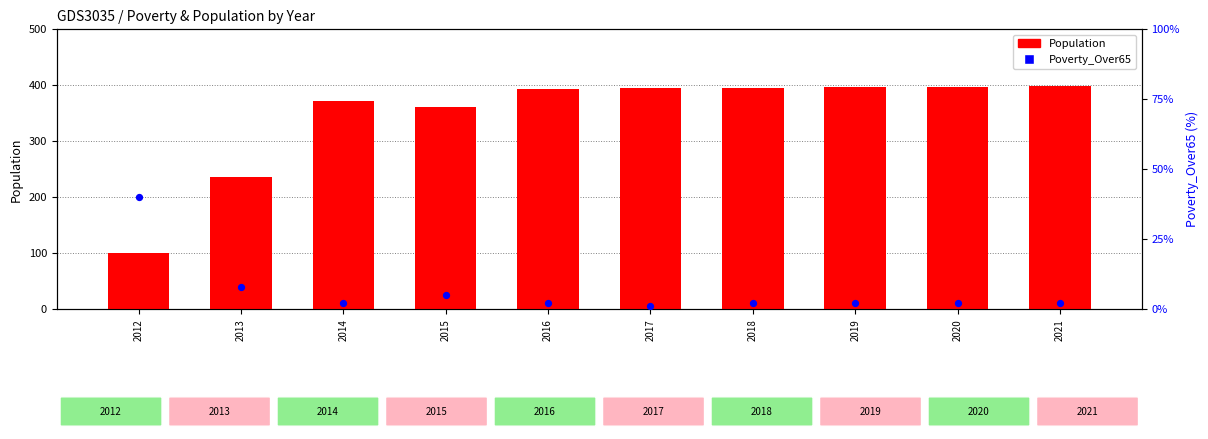

Which series contains the highest Y value?

Population